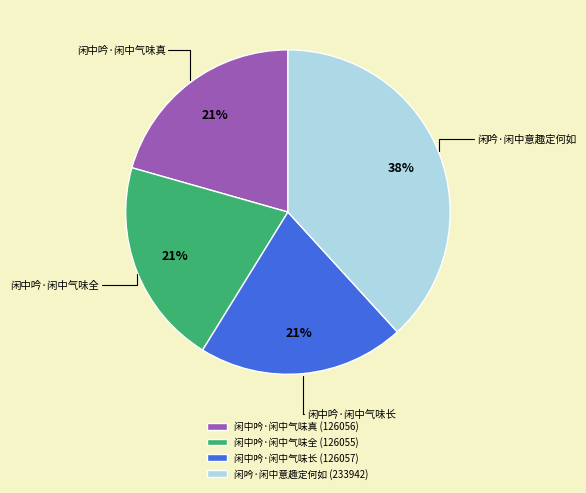

Does 闲中吟·闲中气味全 represent more than half of the total?

No